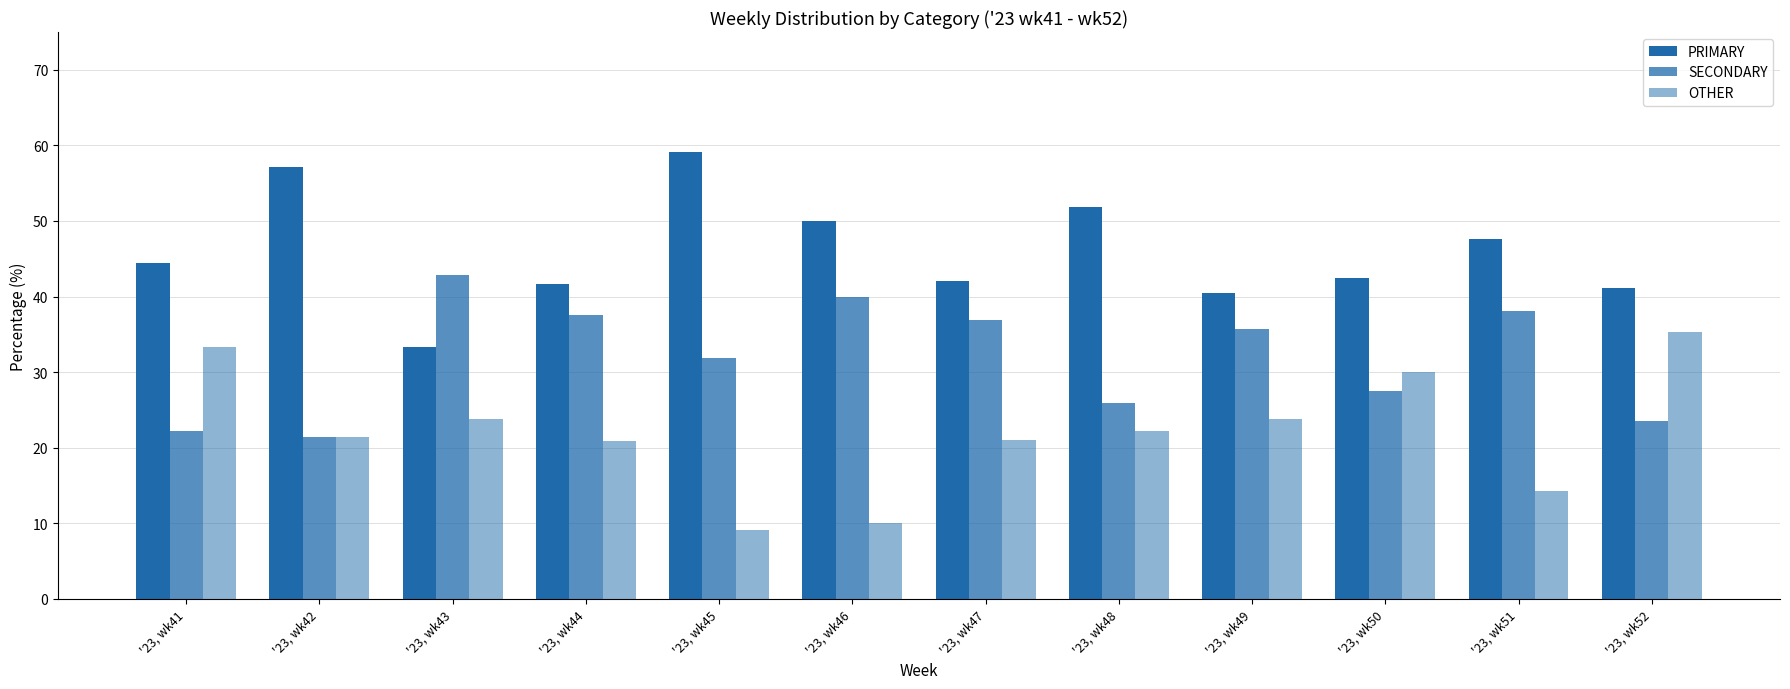

What is the total value across all series at '23, wk41?

100.0